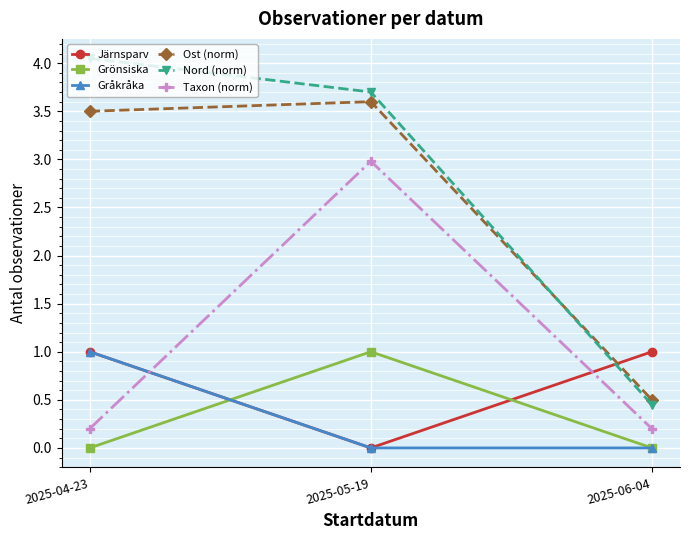

The value of Nord (norm) at 2025-04-23 is 5.3. True or false?

False